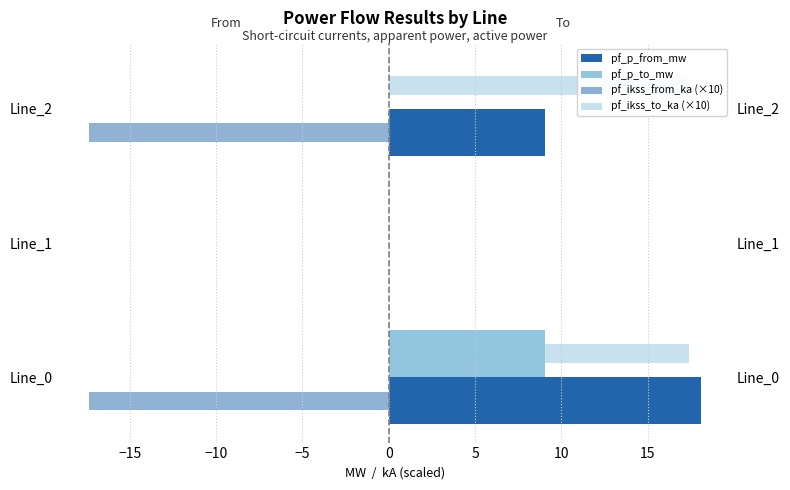

Which has a higher value, Line_1 or Line_2?

Line_2